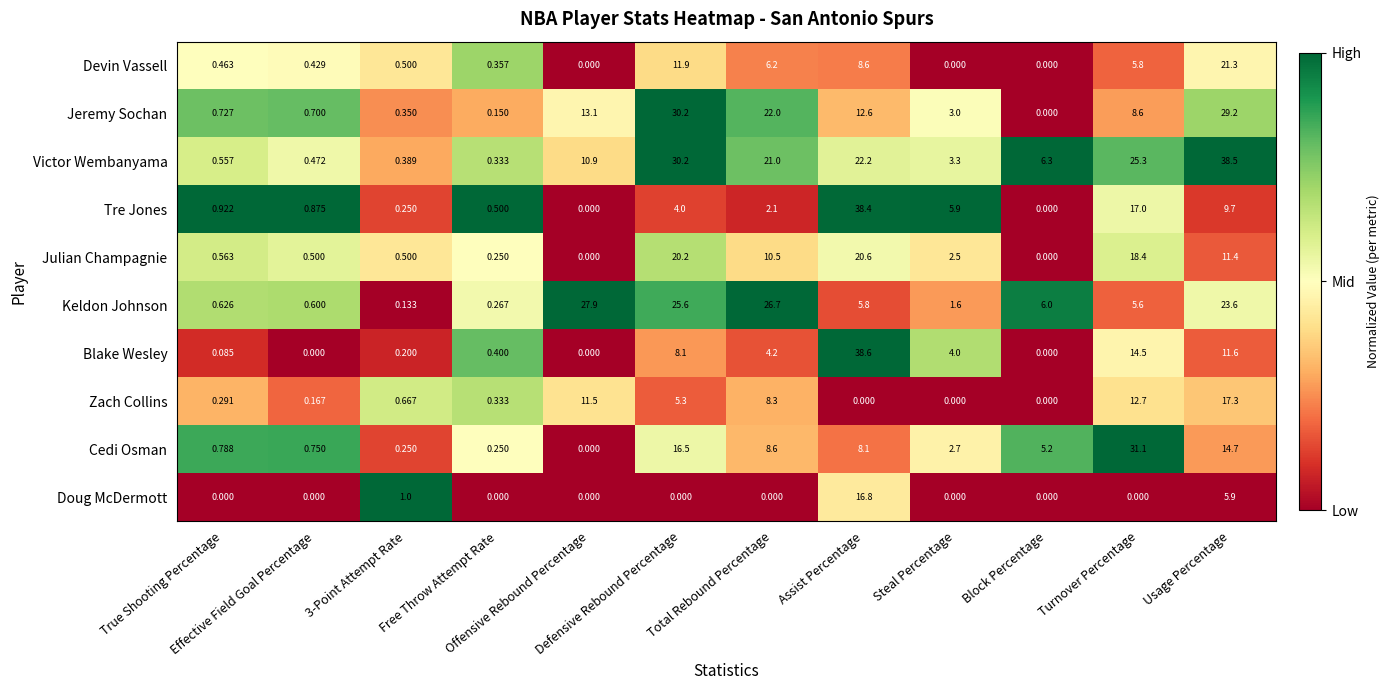

List the series in order of their peak value, lowest first.

Doug McDermott, Zach Collins, Julian Champagnie, Devin Vassell, Keldon Johnson, Jeremy Sochan, Cedi Osman, Tre Jones, Victor Wembanyama, Blake Wesley